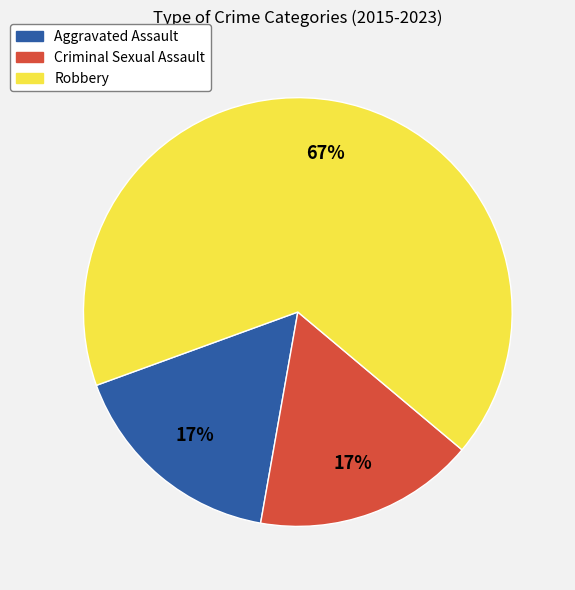

To the nearest percent, what is the difference between the largest and smallest slice percentages?

50%